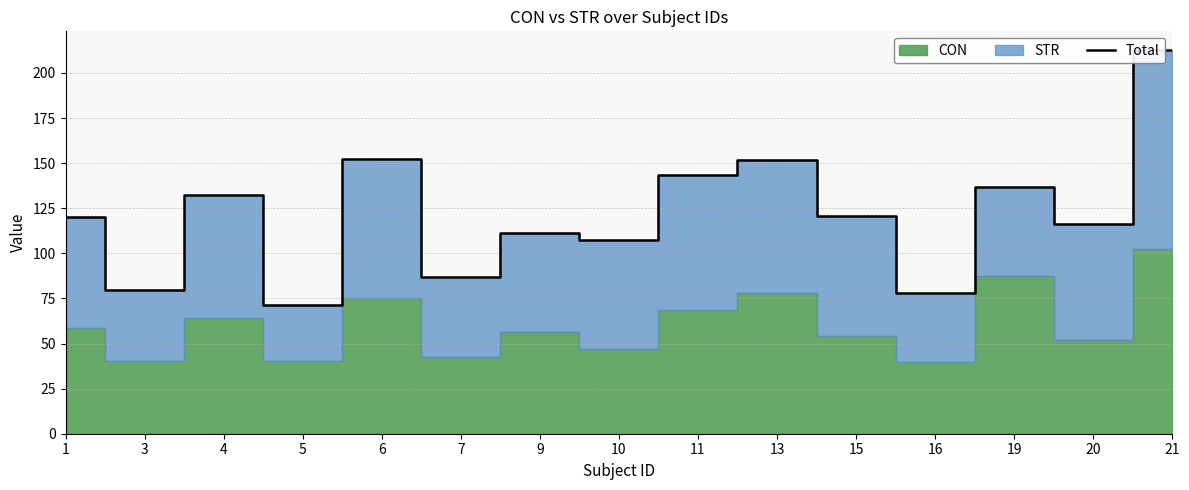

What is the difference between the values at 19 and 16?

58.7